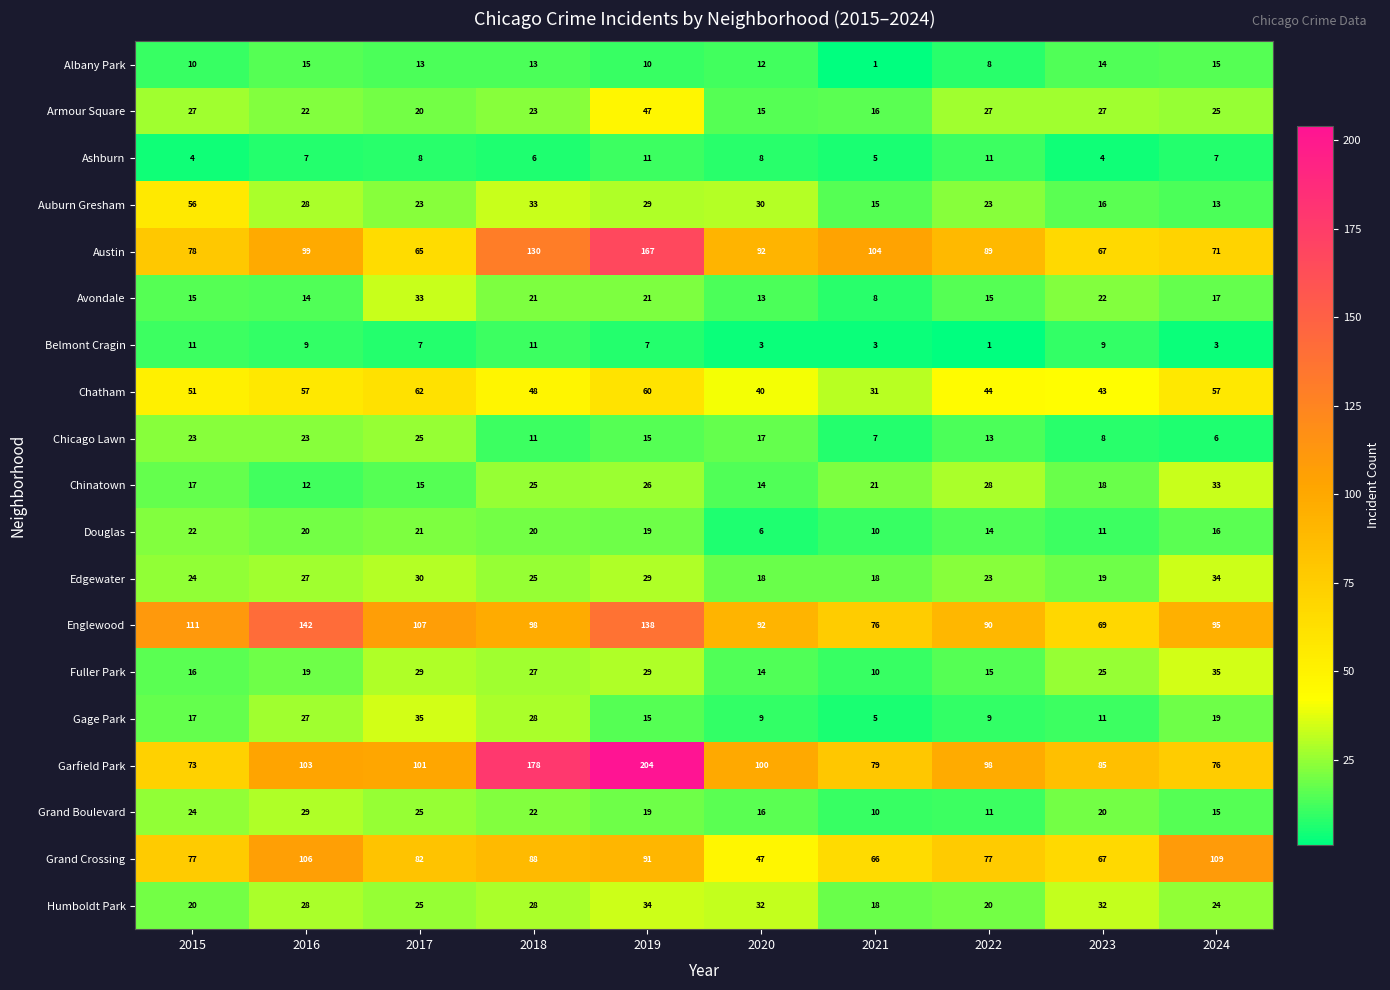

Is it true that Auburn Gresham equals 29 at 2019?

True